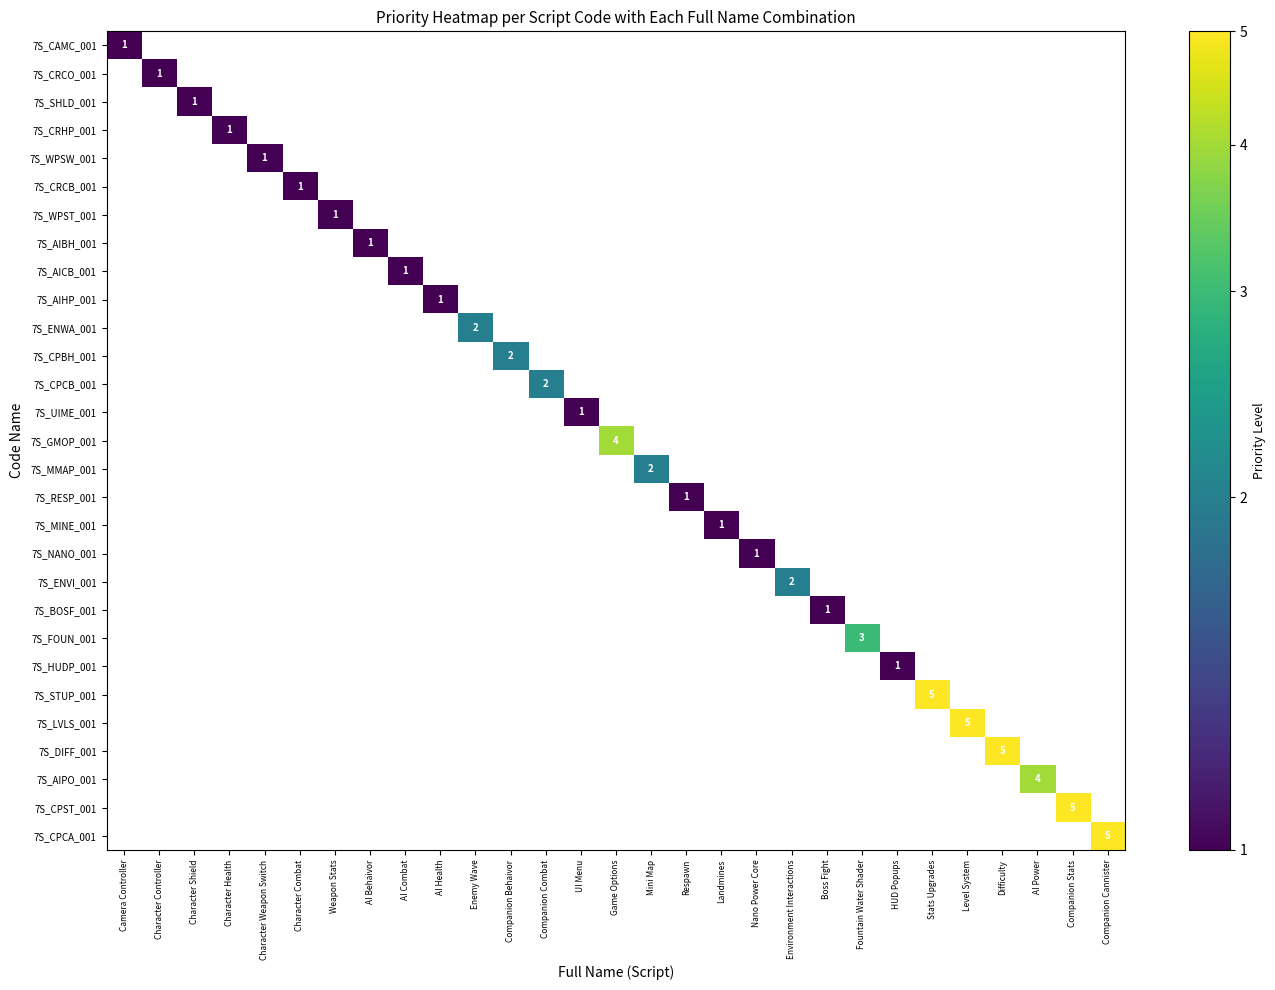

The value of 7S_SHLD_001 at Landmines is 0. True or false?

False